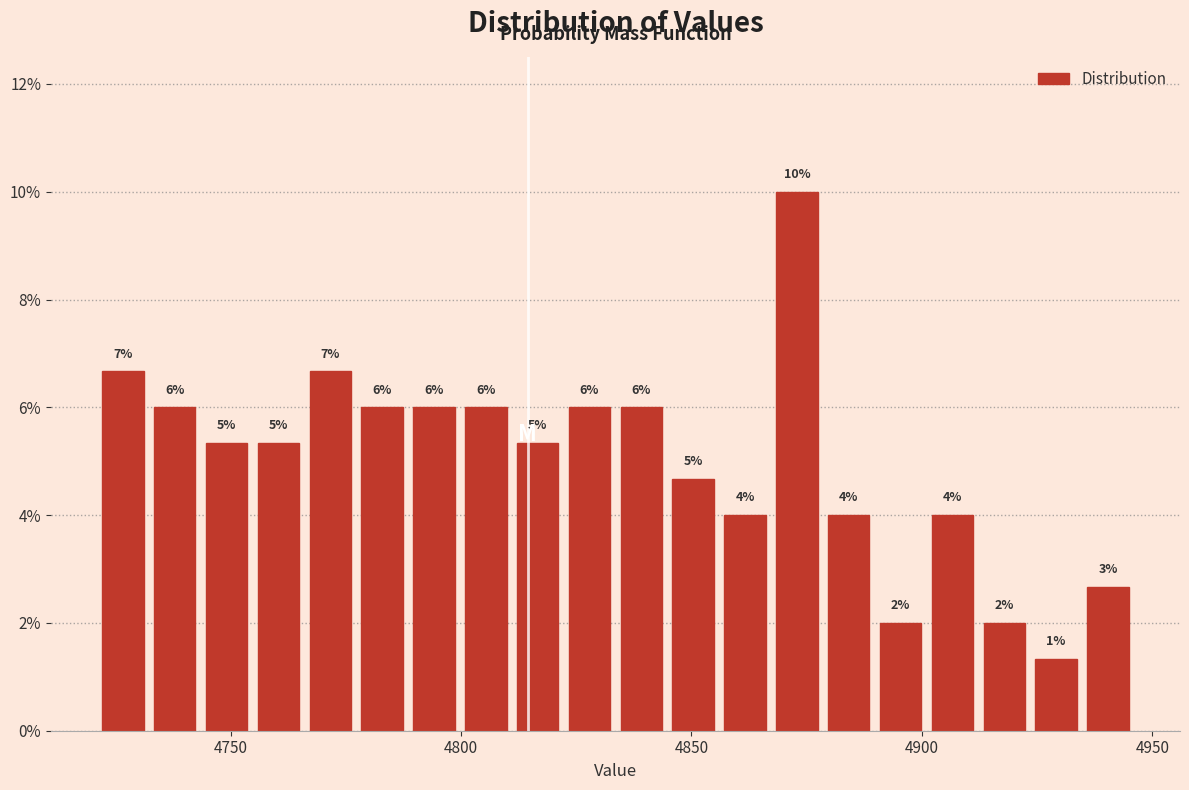

Read against the x-axis, roughly where is the centre of the tallest bar?

4875